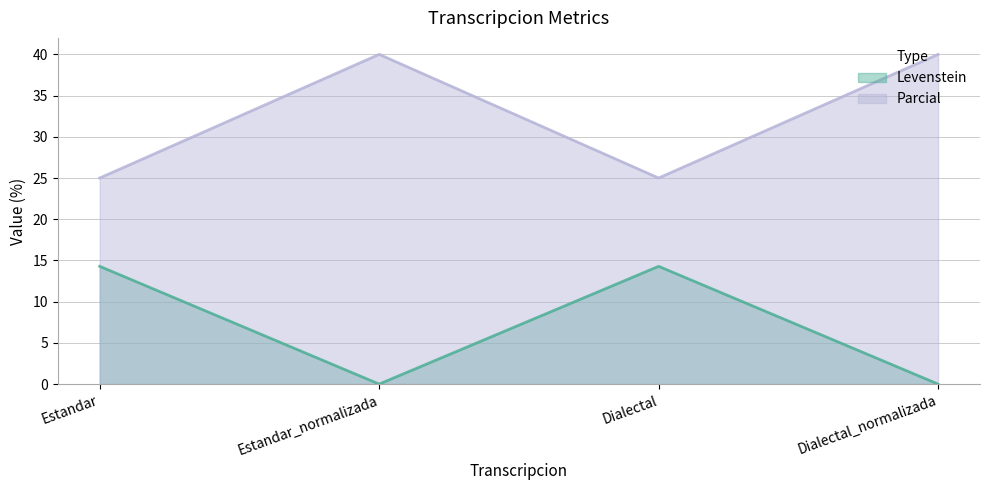

What is the spread (max minus min) of values at Estandar?

10.7